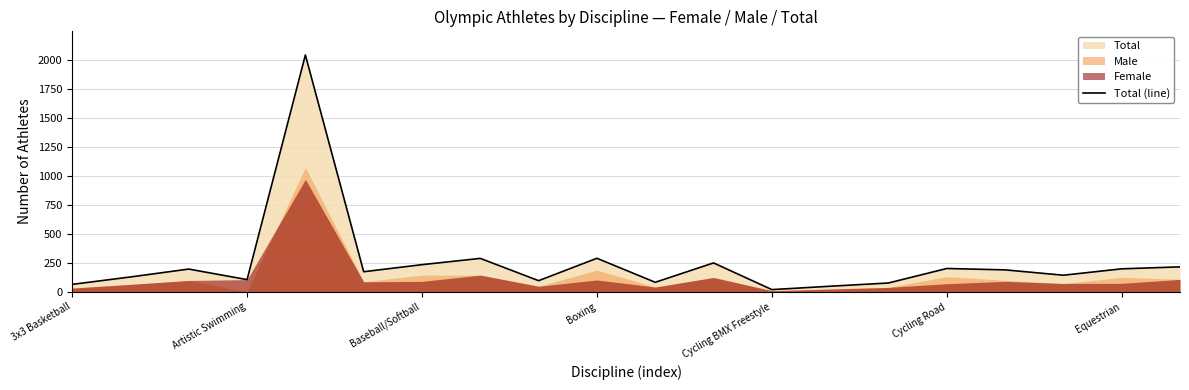

True or false: Total (line) has a value of 335 at Equestrian.

False